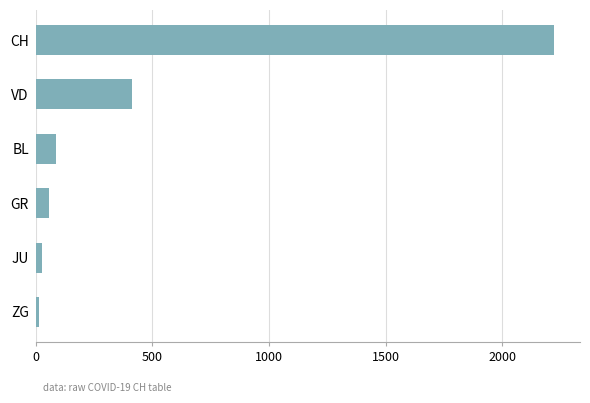

Does the chart contain stacked bars?

No